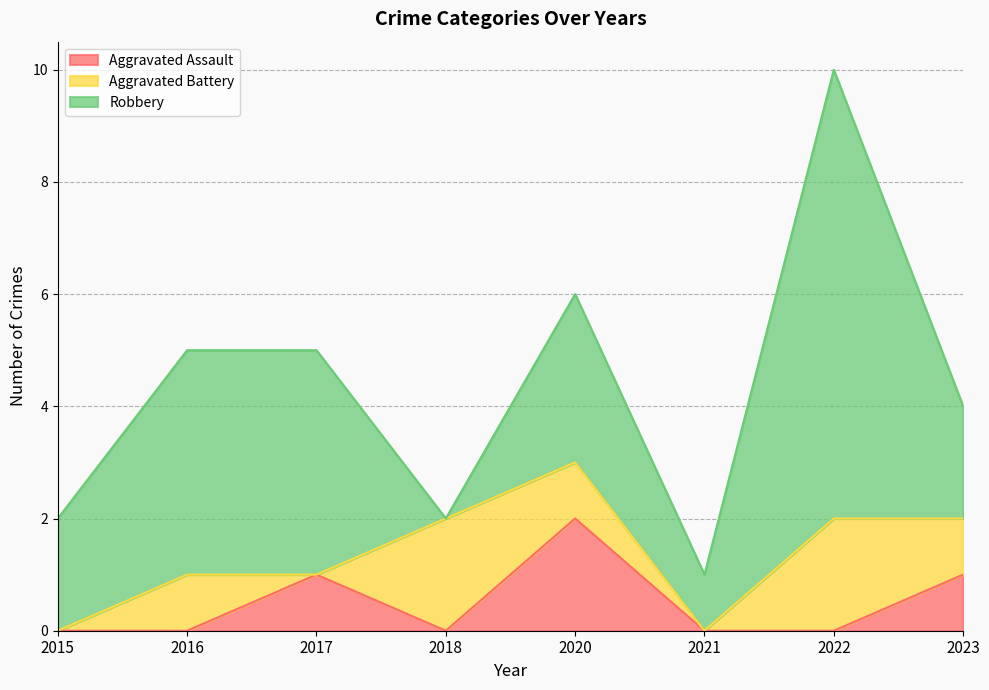

Count the number of data series in this chart.

3